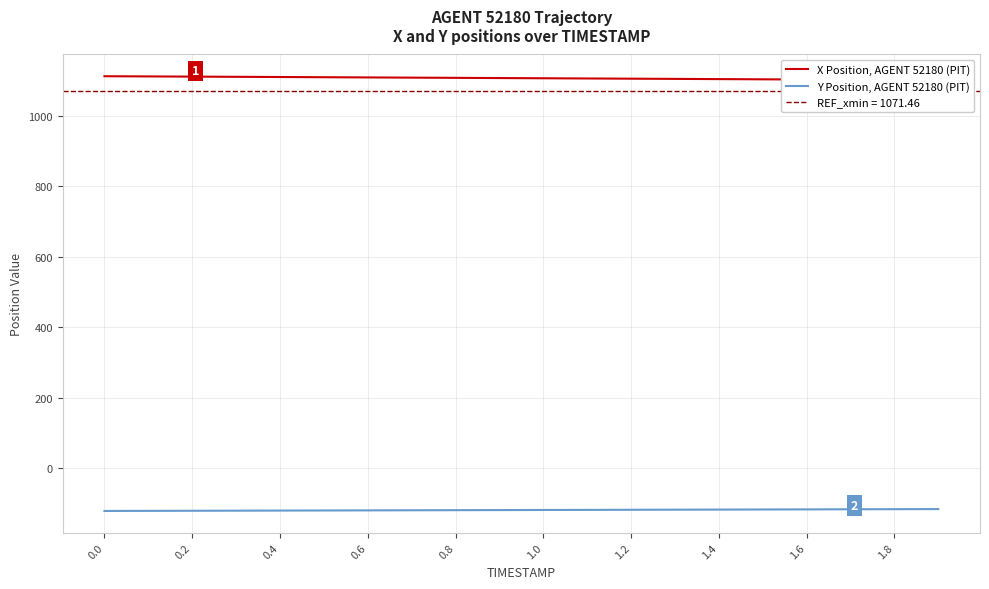

The X Position, AGENT 52180 (PIT) series shows 727.8 at 1.0. True or false?

False